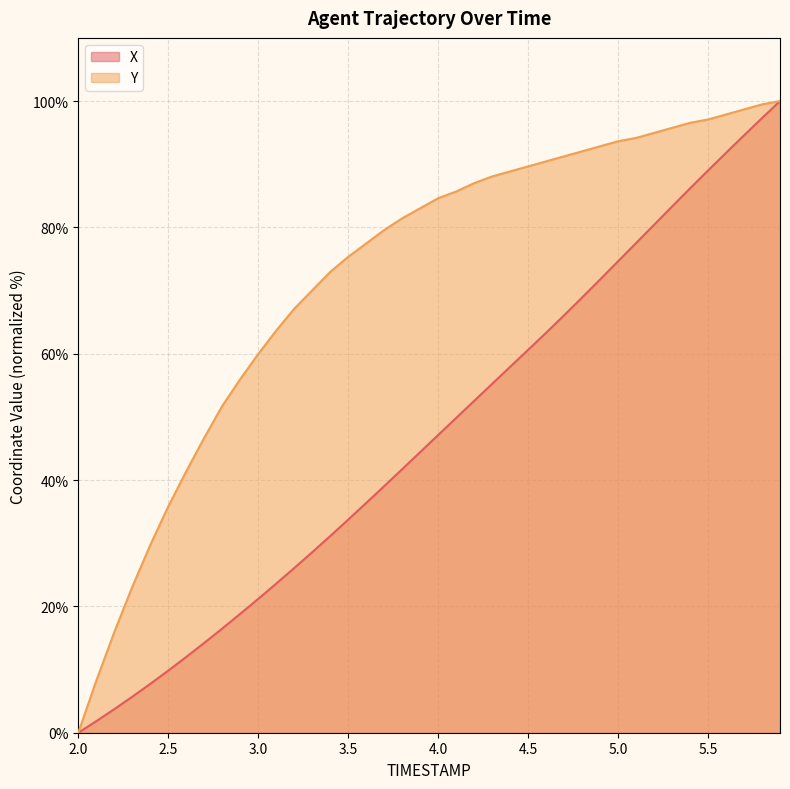

What is the label of the 9th point from the left?

2.8